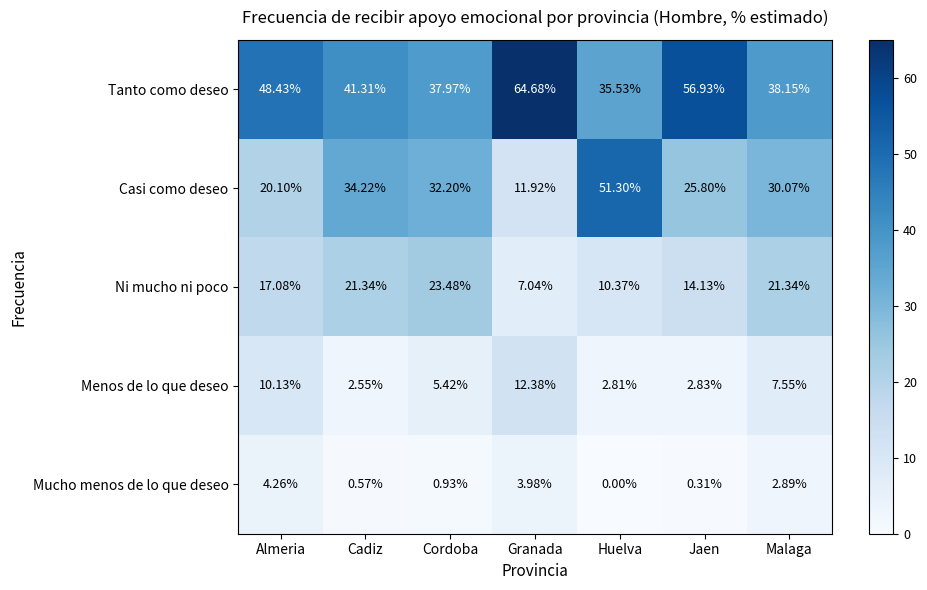

How many distinct data groups are displayed?

5